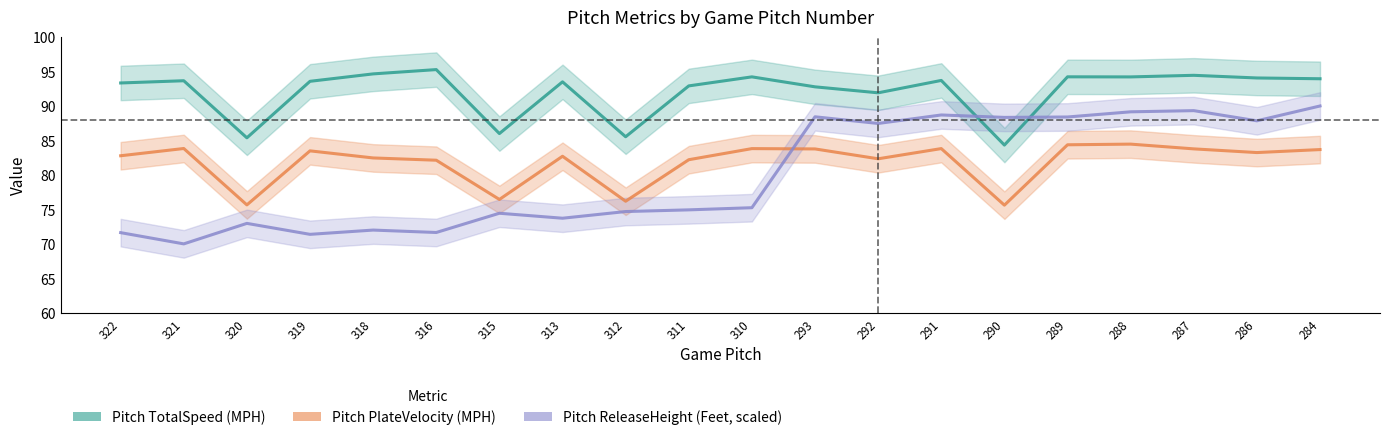

Is the value of Pitch ReleaseHeight (Feet, scaled) at 311 greater than the value of Pitch TotalSpeed (MPH) at 320?

No